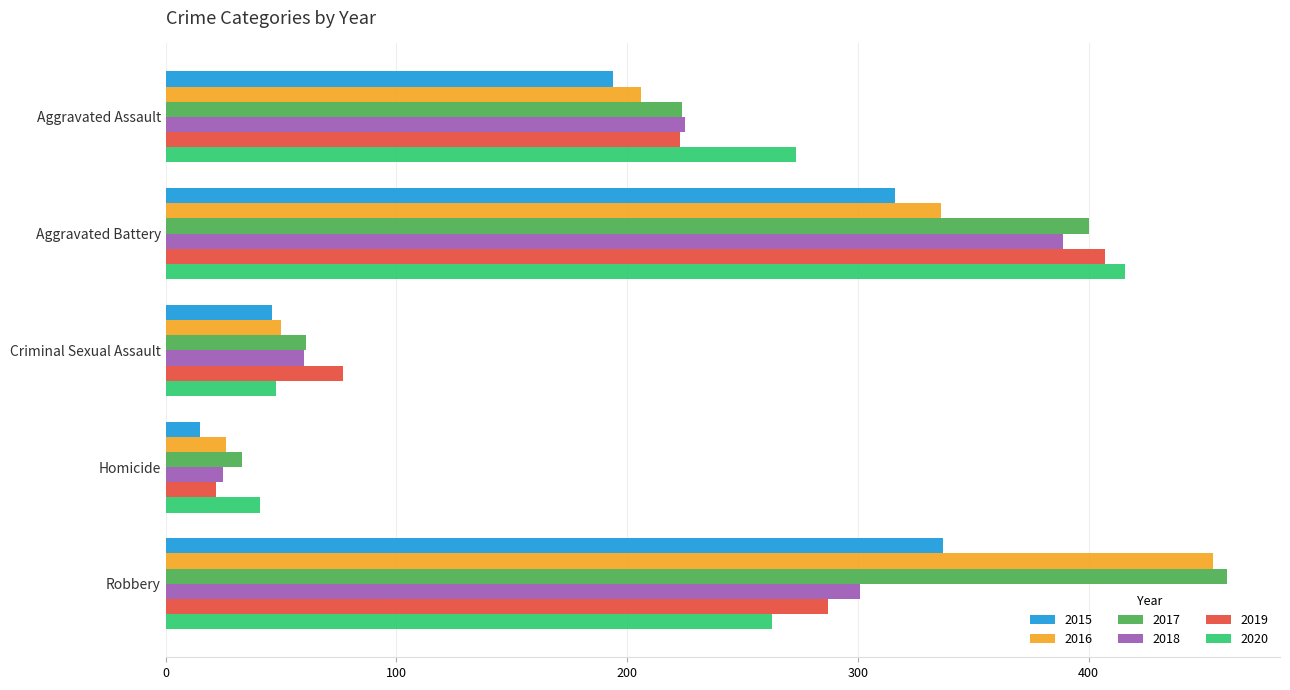

What is the highest value of the 2019 series?

407